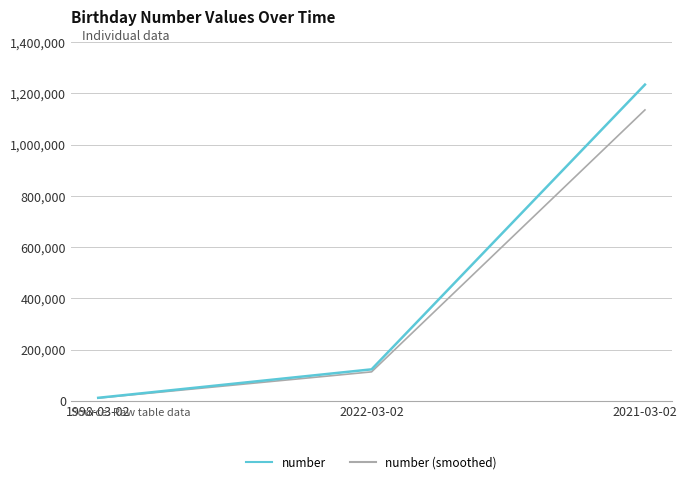

Is this an area chart (filled region under the line)?

No